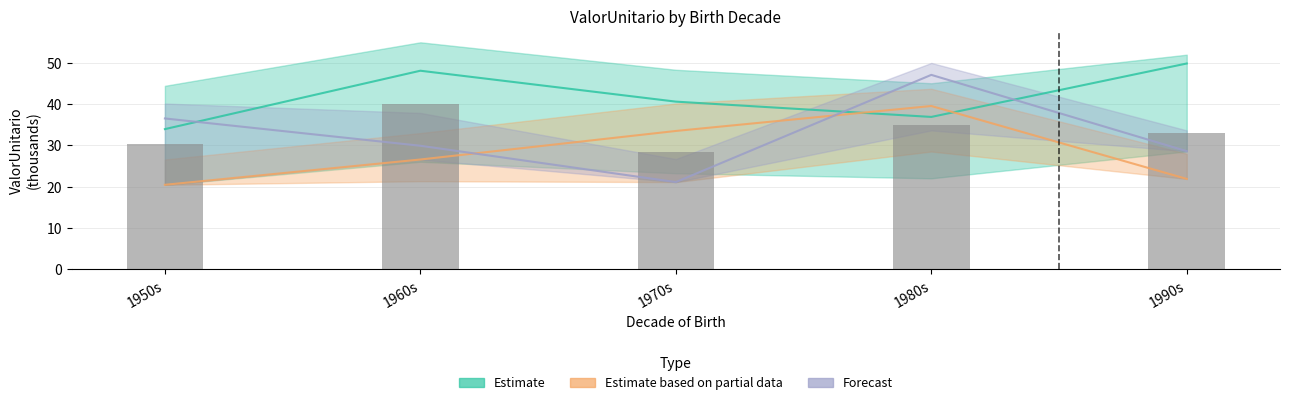

Reading right to left, list all the values displayed in this chart.

33.0	35.0	28.4	40.1	30.4